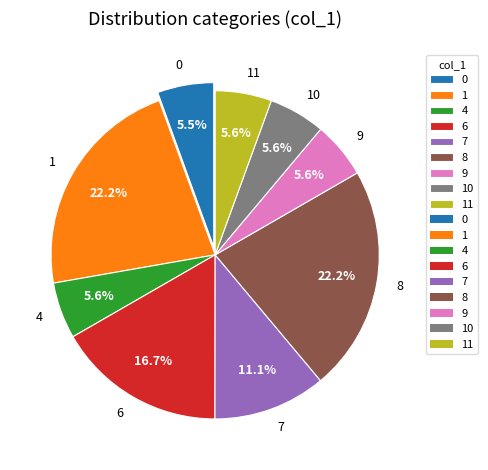

What percentage is the 11 slice, to the nearest percent?

6%